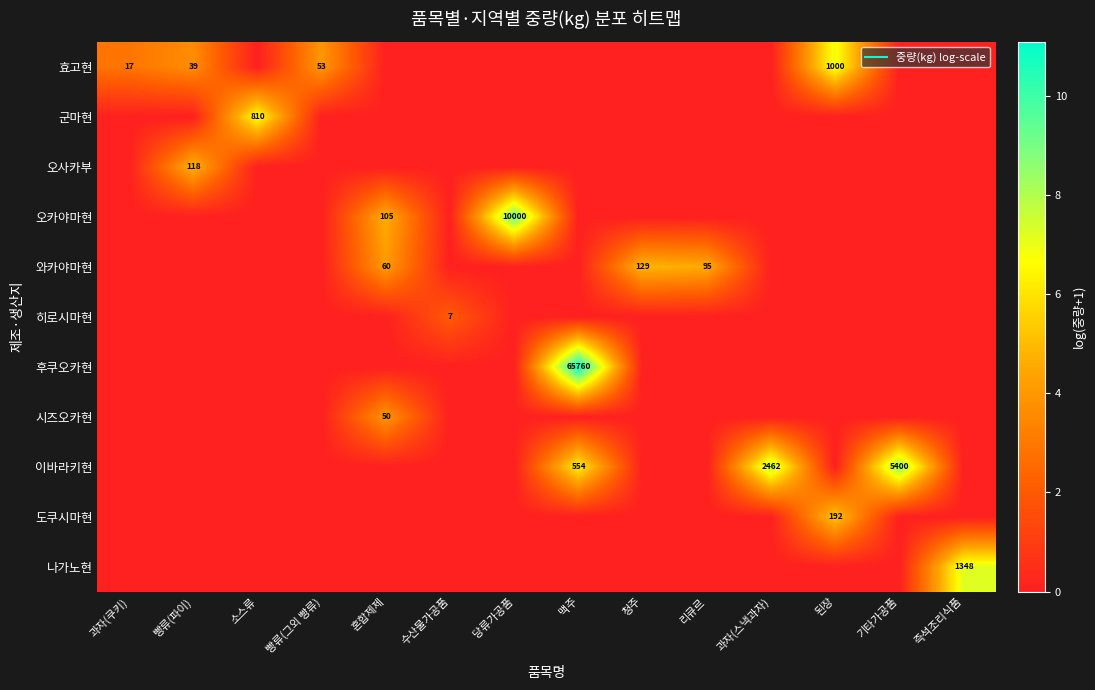

What is the total value across all series at 당류가공품?

9.2